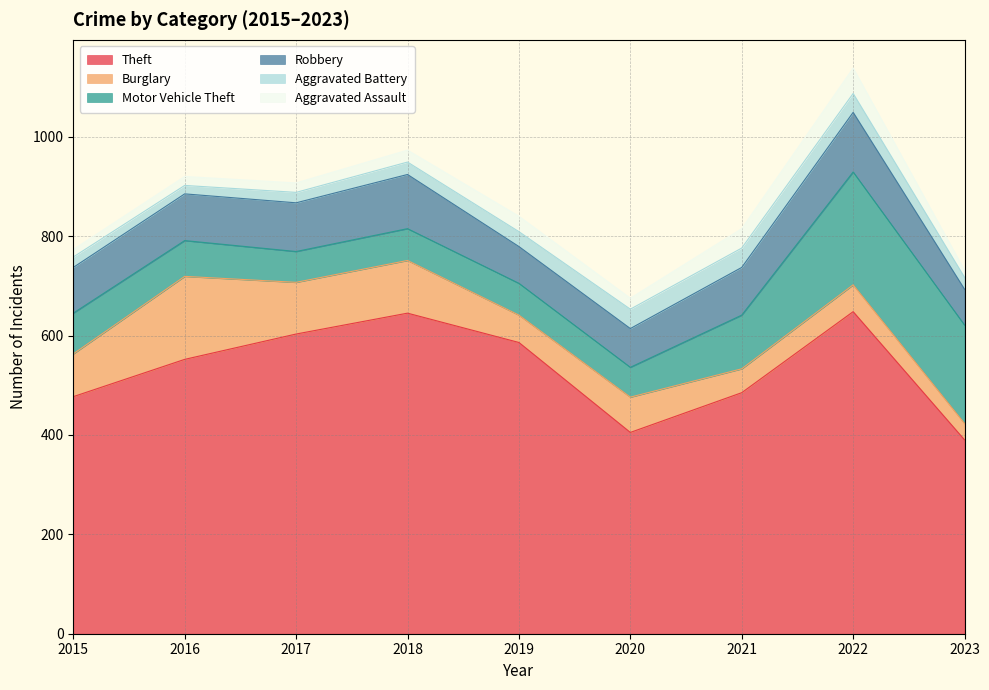

True or false: Motor Vehicle Theft and Aggravated Assault cross at least once.

False